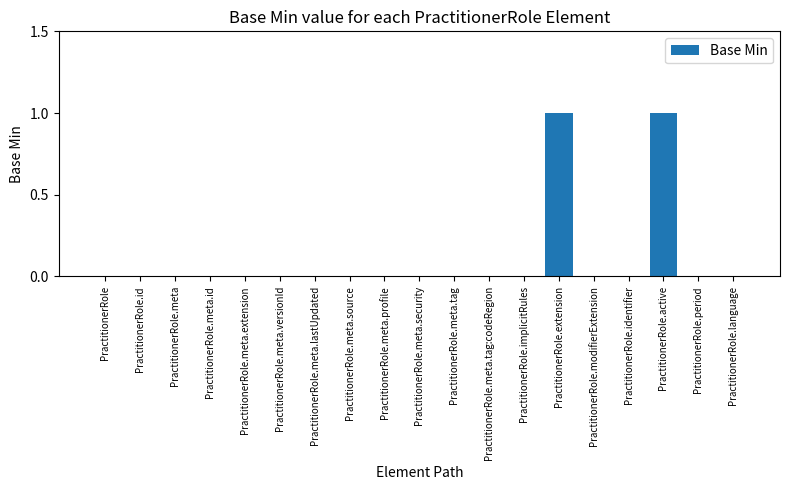

The value at PractitionerRole.meta.lastUpdated is 1. True or false?

False